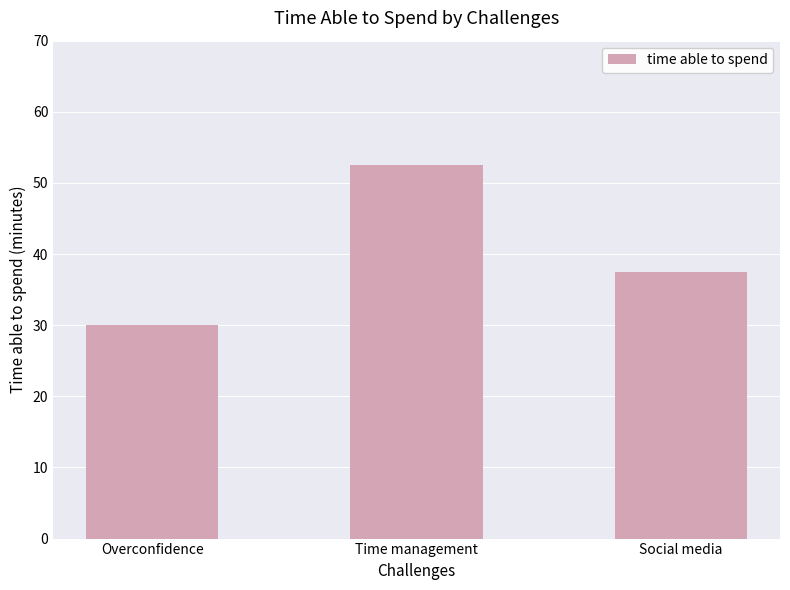

Reading left to right, list all the values displayed in this chart.

30.0	52.5	37.5